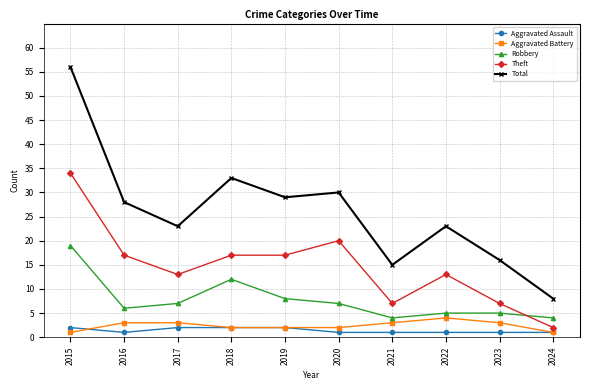

Rank the series by their maximum value, from lowest to highest.

Aggravated Assault, Aggravated Battery, Robbery, Theft, Total